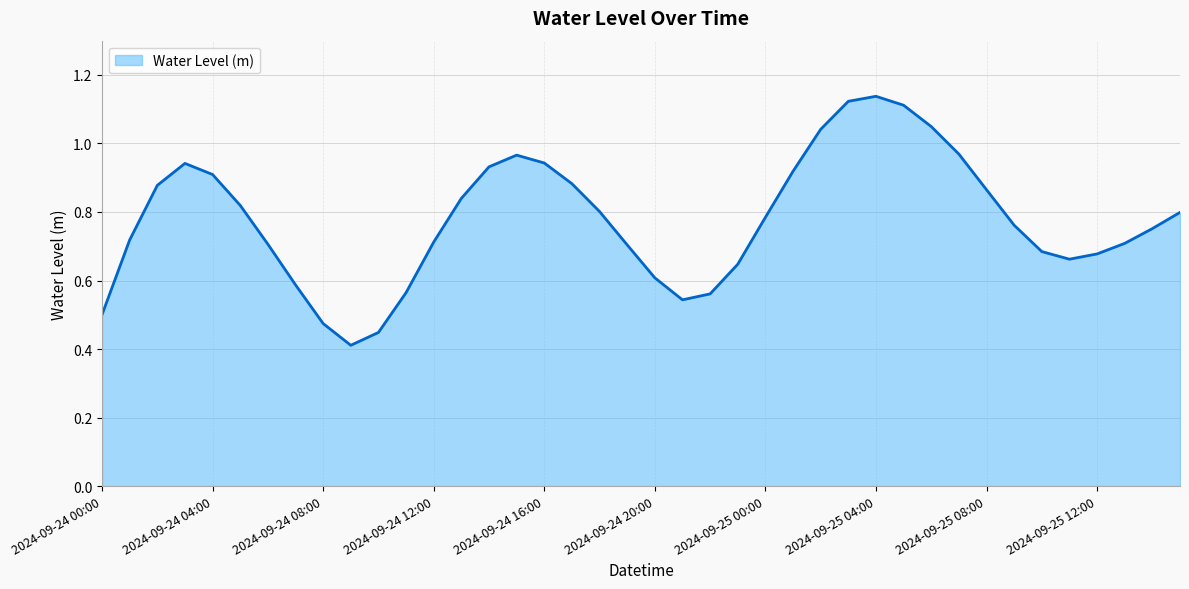

What is the value of the 33rd point from the left?

0.9